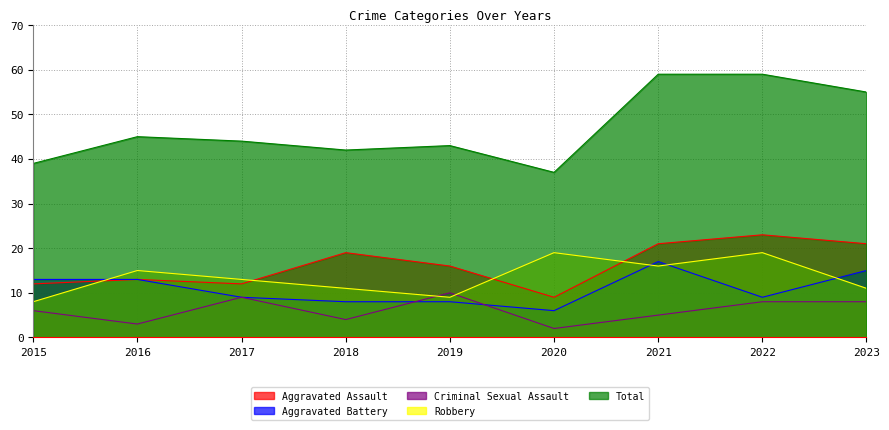

Does the chart display data point markers on the line(s)?

No